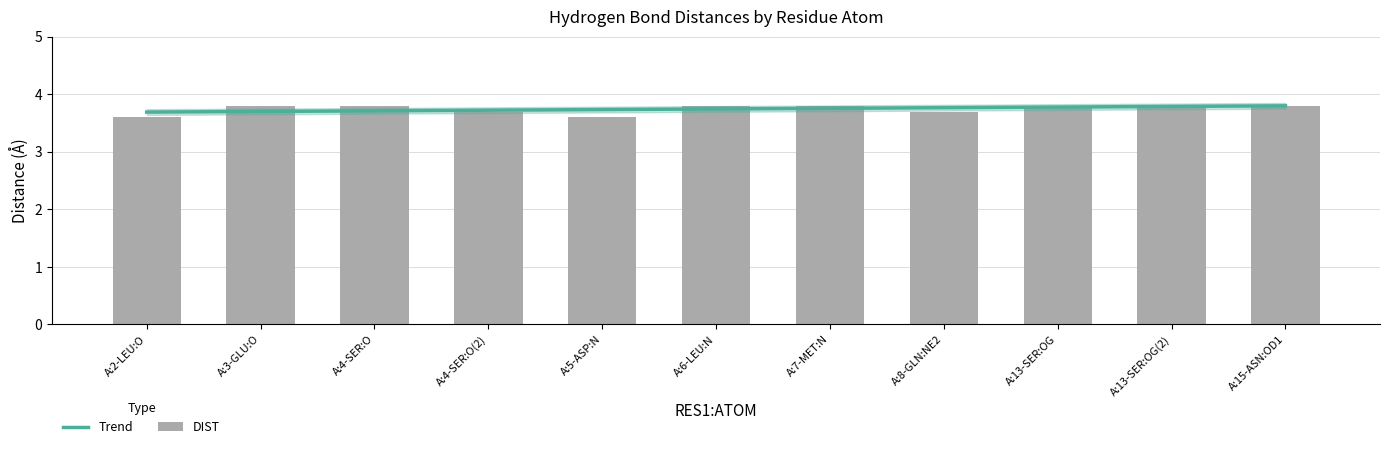

Does the chart contain stacked bars?

No